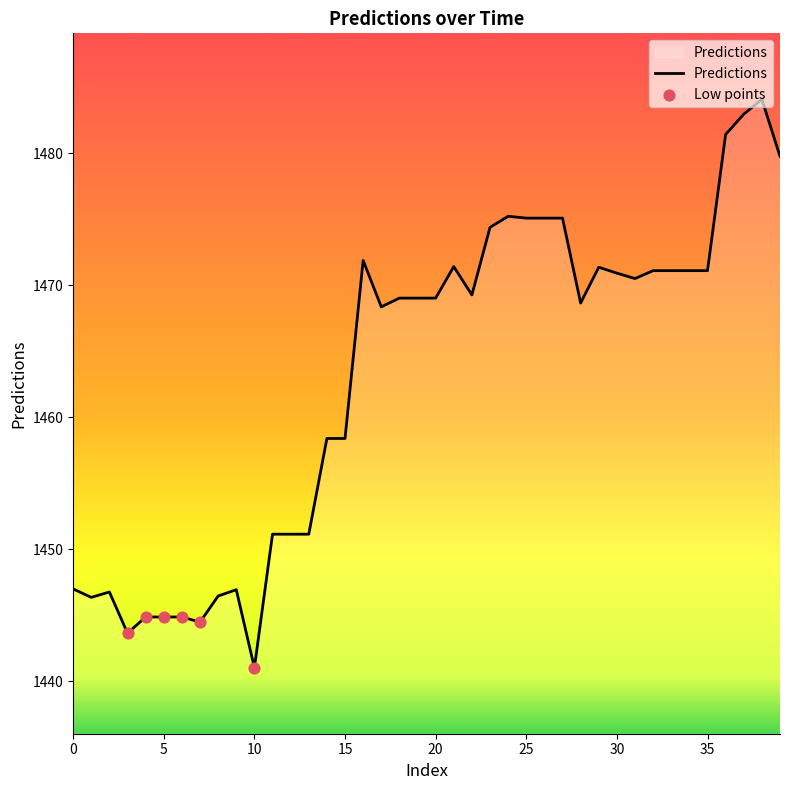

What is the difference between the maximum and minimum values?

43.1